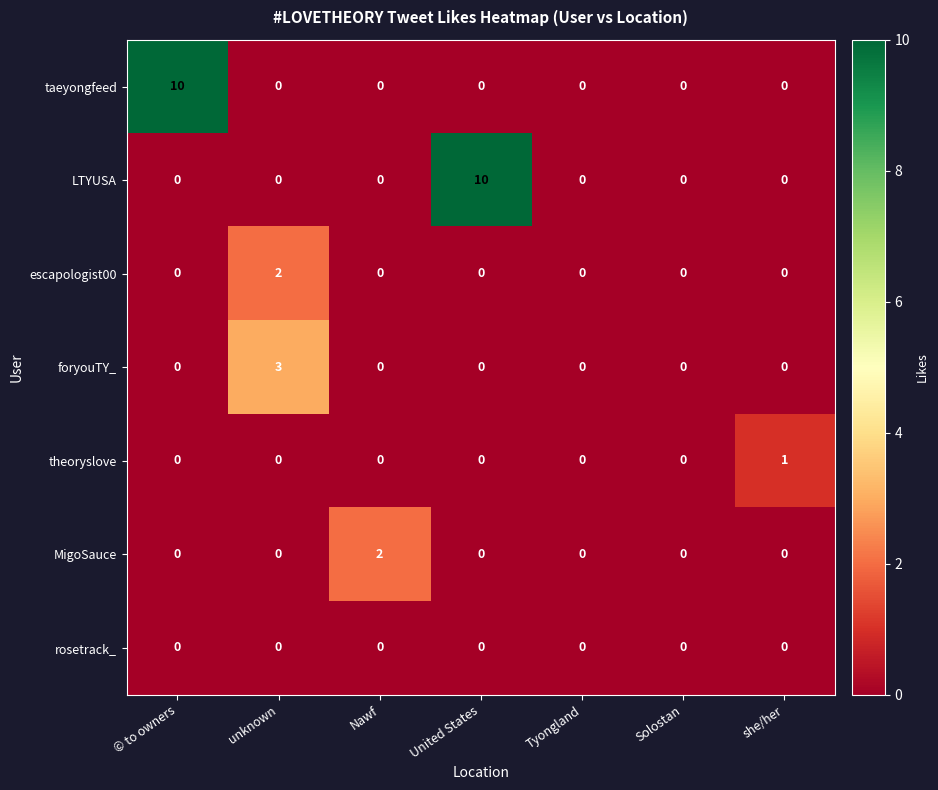

At how many categories does at least one series exceed 9?

2